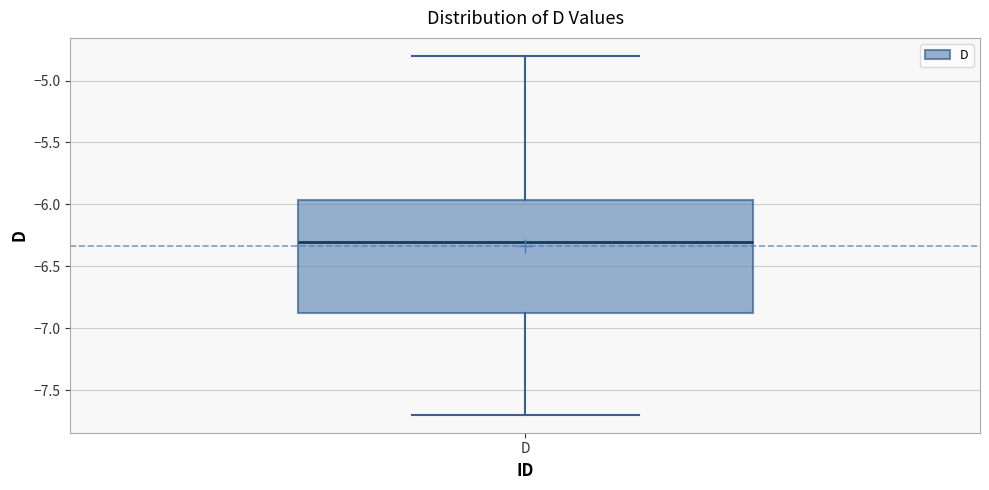

Where is the upper edge of the box for D on the y-axis? The values are not printed on the chart, so give them approximately, as read against the axis.

-5.95